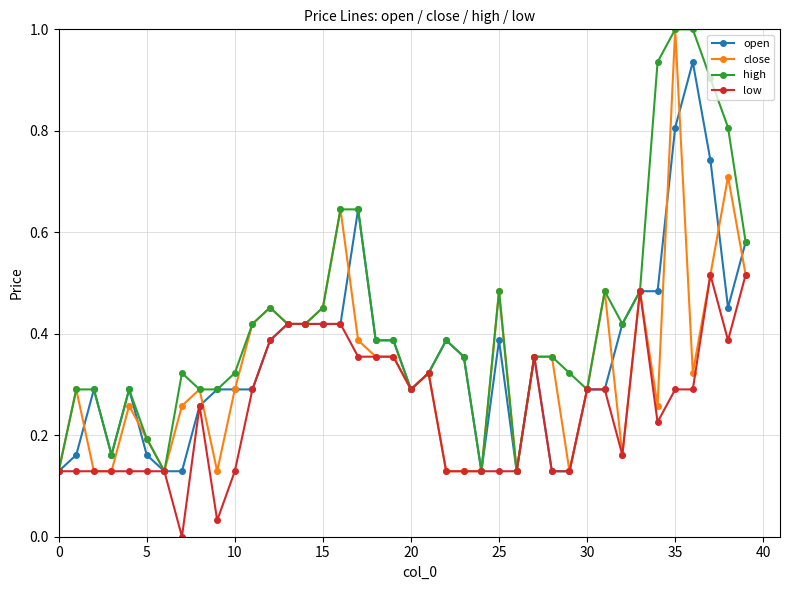

True or false: high has more than 0 interior local peaks.

True